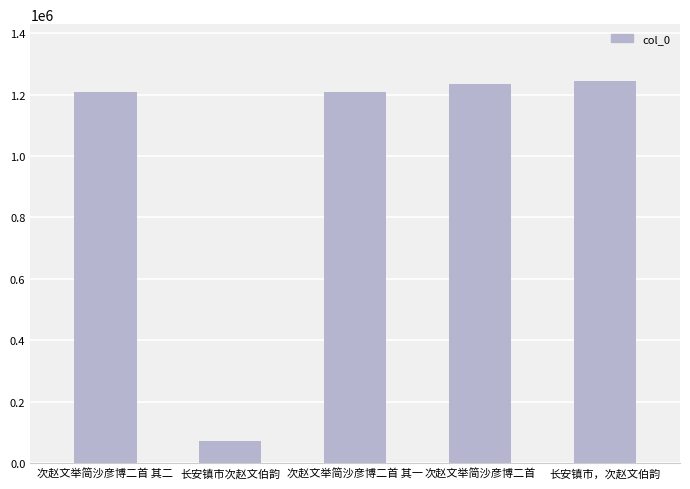

What is the maximum value shown in the chart?

1243022